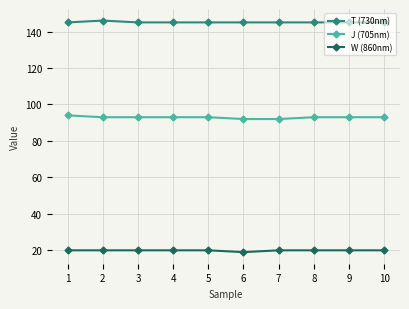

What is the highest value of the J (705nm) series?

94